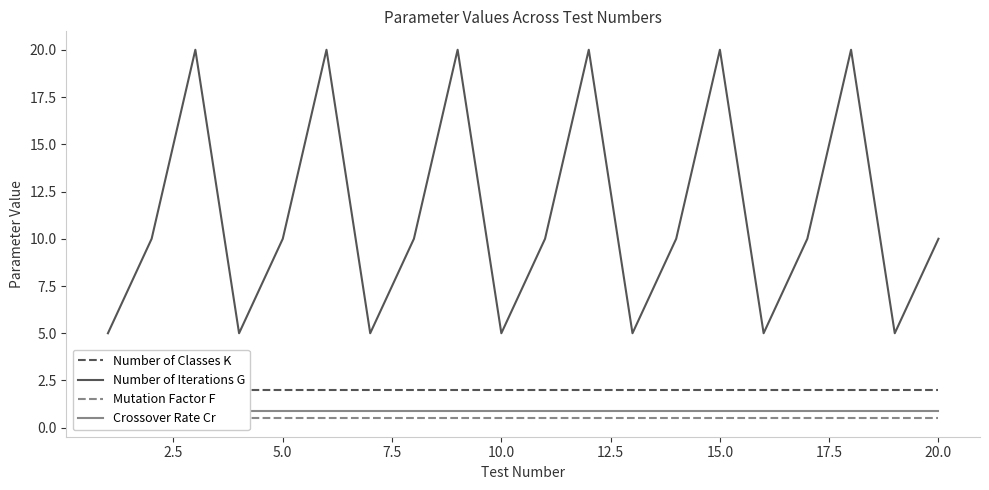

Rank the series by their maximum value, from lowest to highest.

Mutation Factor F, Crossover Rate Cr, Number of Classes K, Number of Iterations G